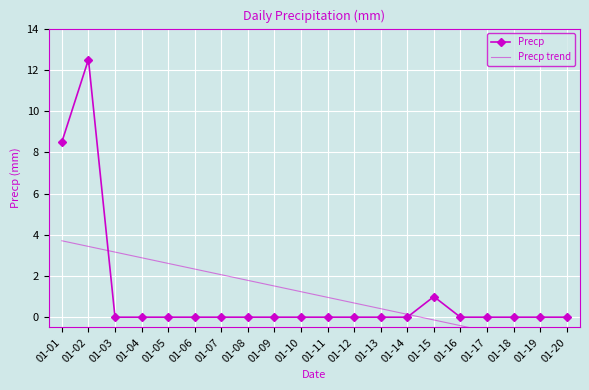

At which label is Precp trend closest to 1?

01-11